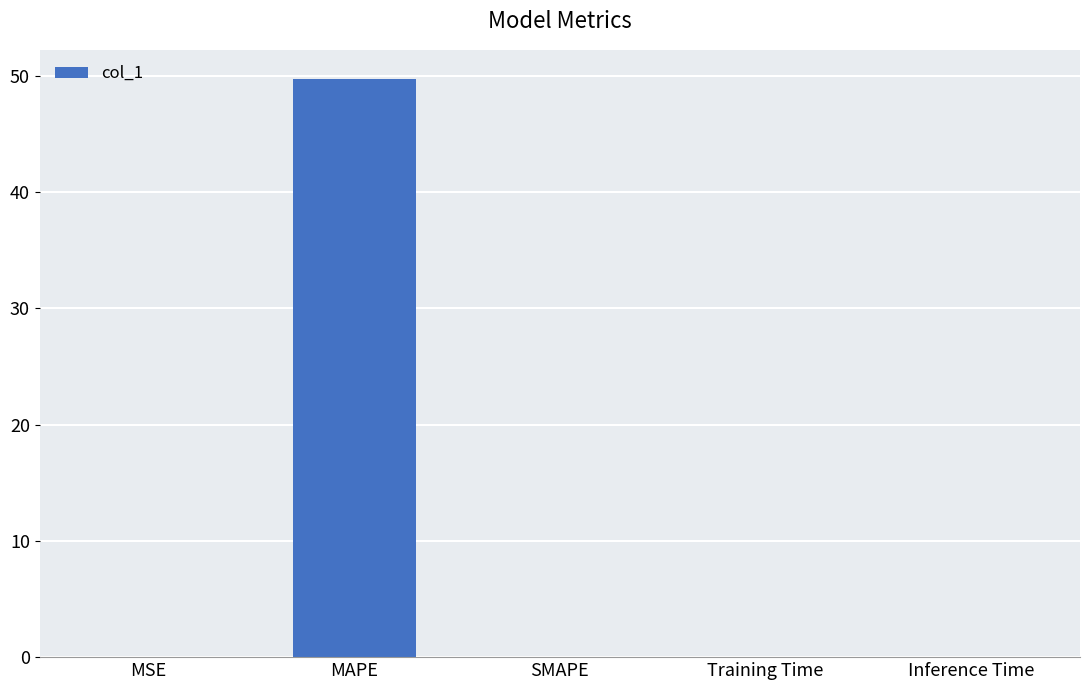

The chart shows a value of 22.3 at MAPE. True or false?

False